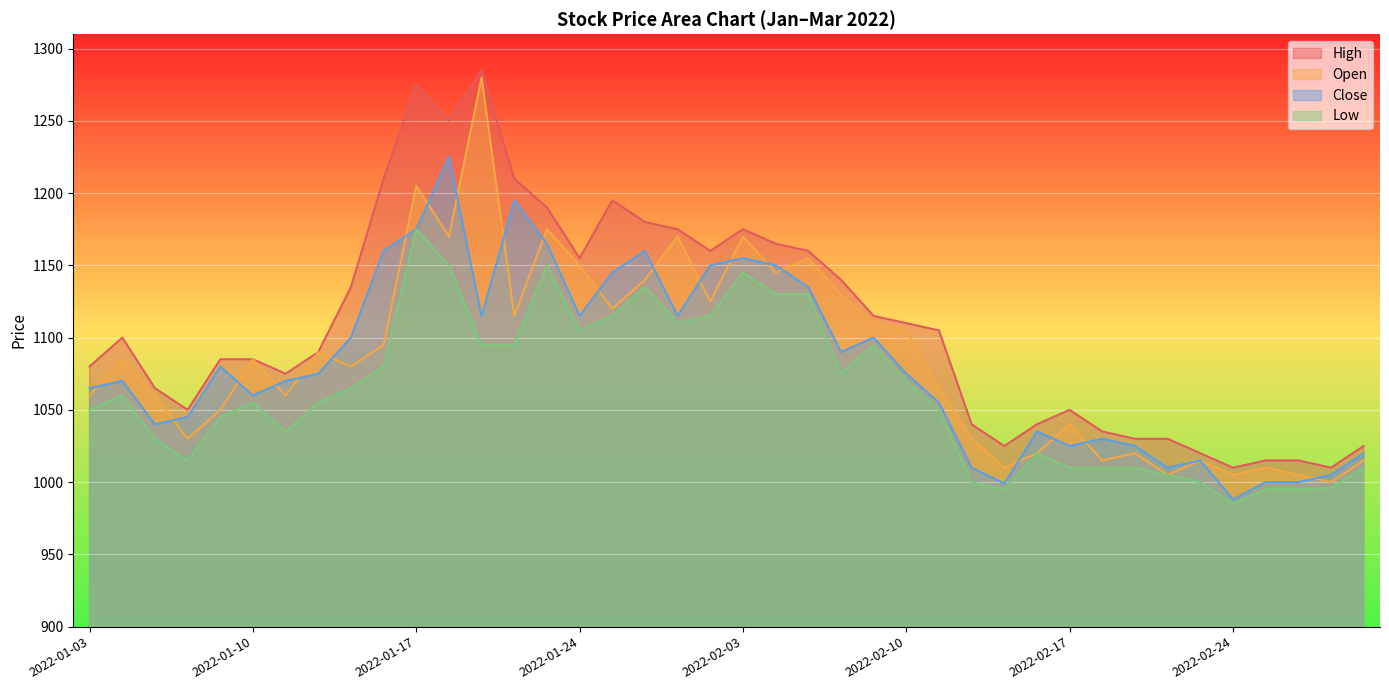

True or false: Low and High cross at least once.

False